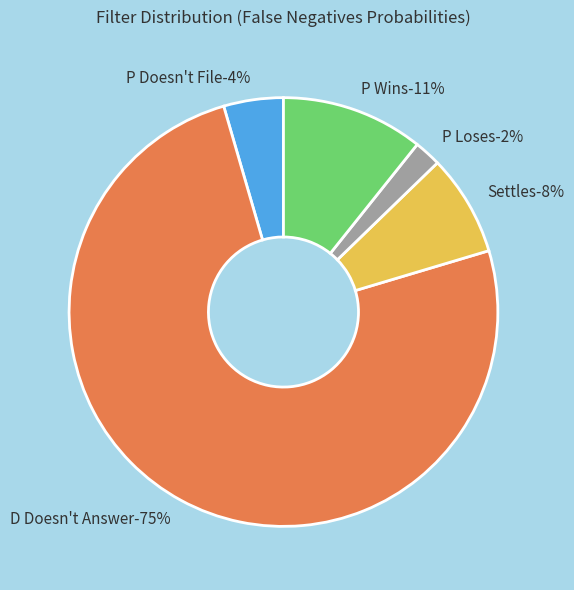

Which slice is the smallest?

P Loses